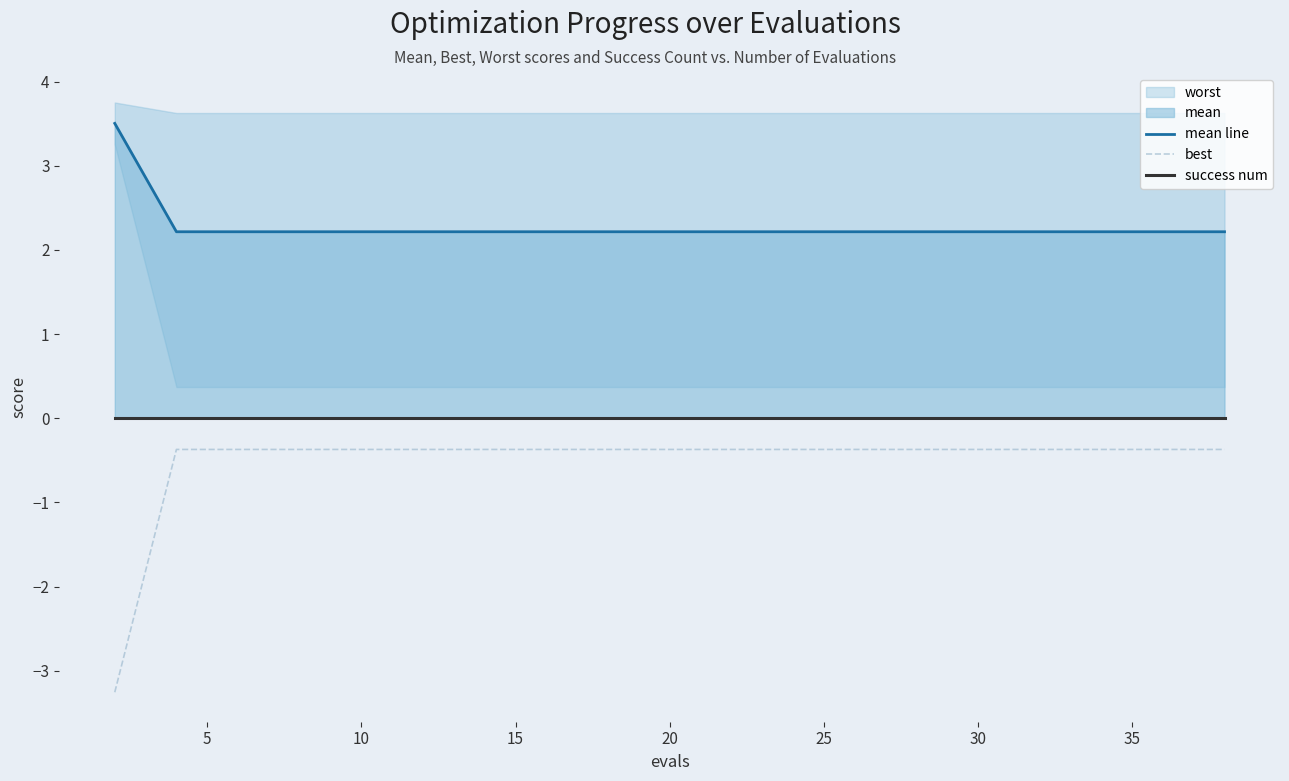

What is the maximum value for best?

-0.4